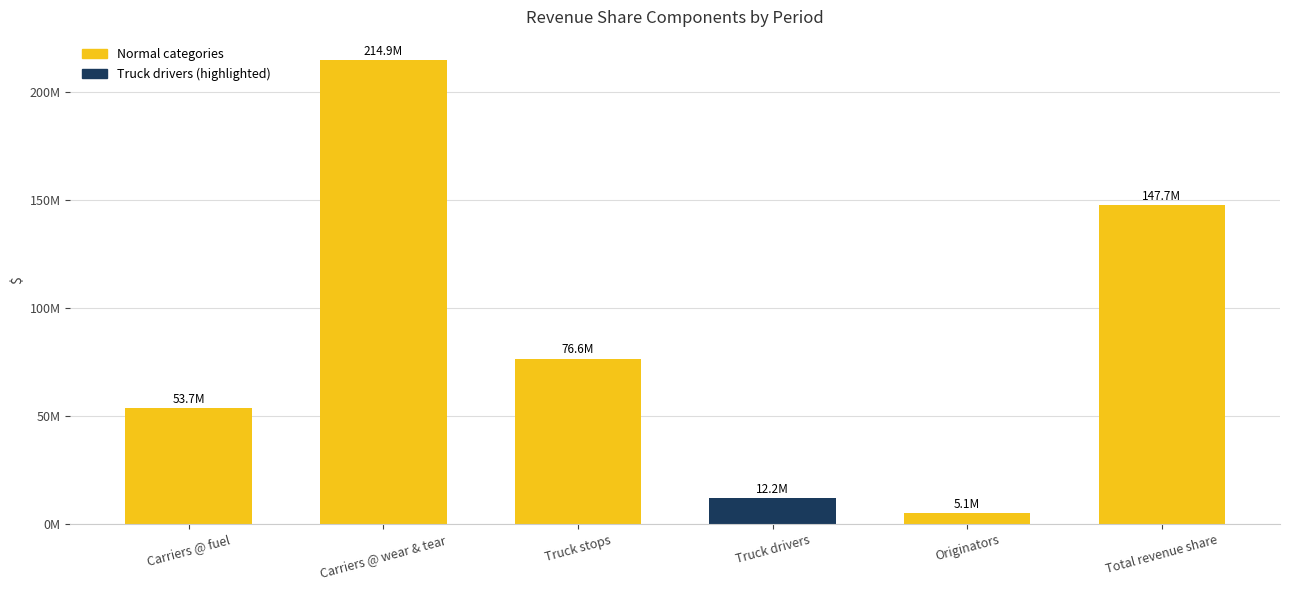

The value at Carriers @ fuel is 53738406.9. True or false?

True